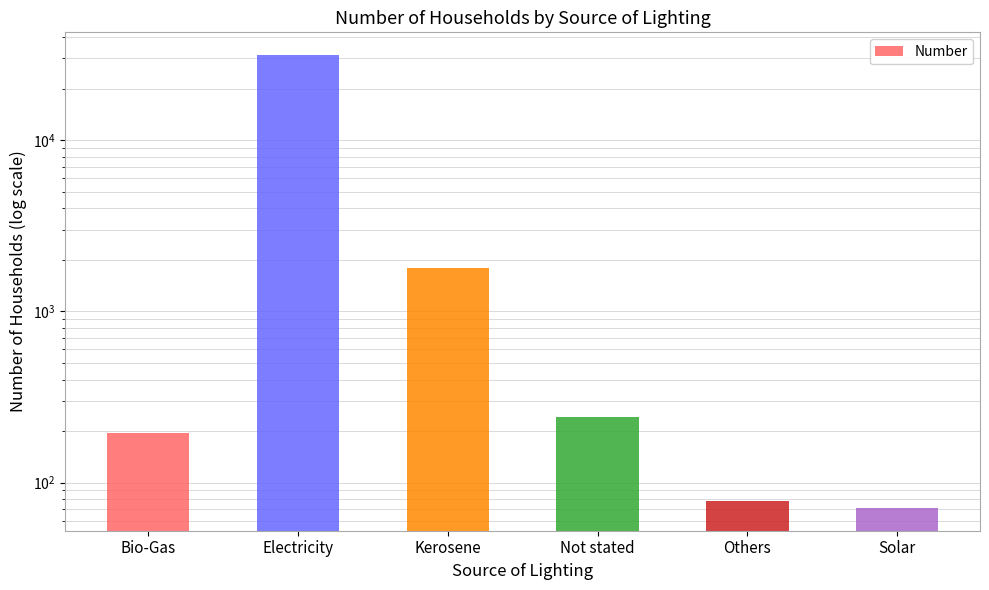

Reading left to right, what are all the values shown in this chart?

194	31426	1784	241	78	71